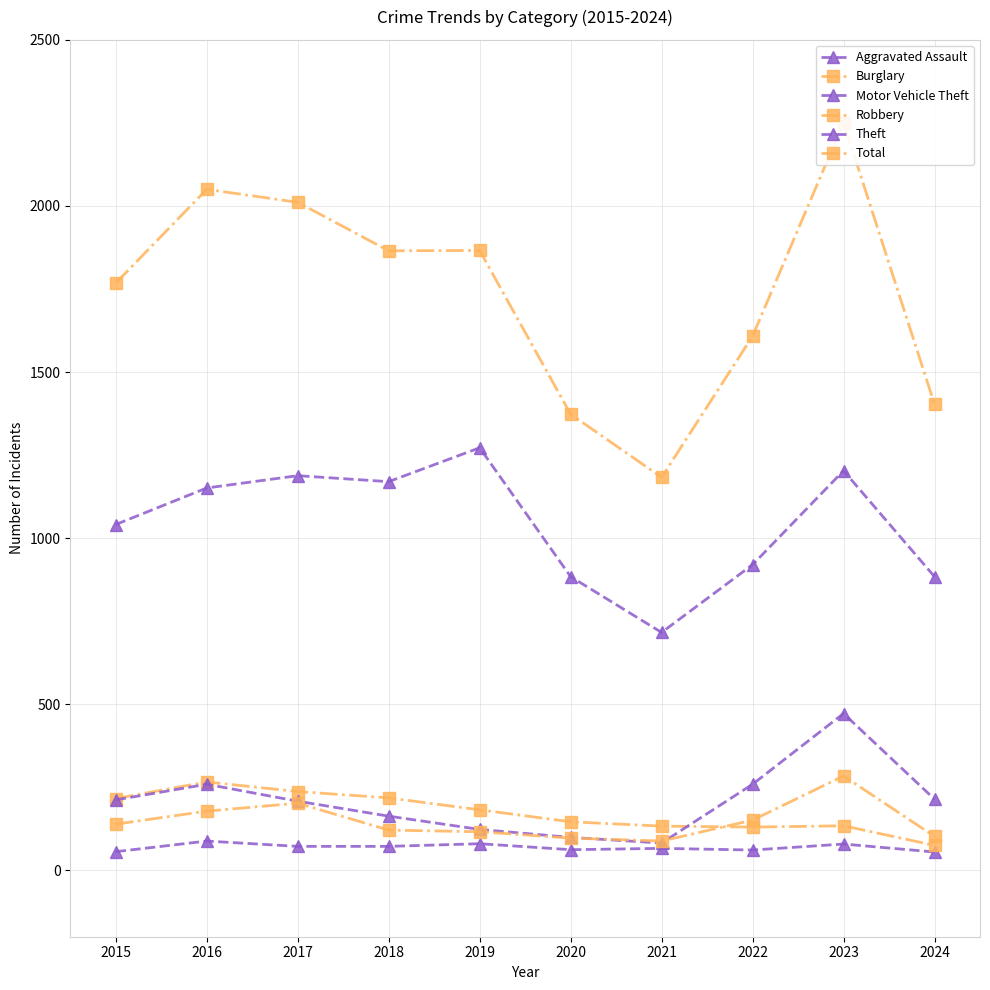

Is it true that Burglary equals 216 at 2015?

True